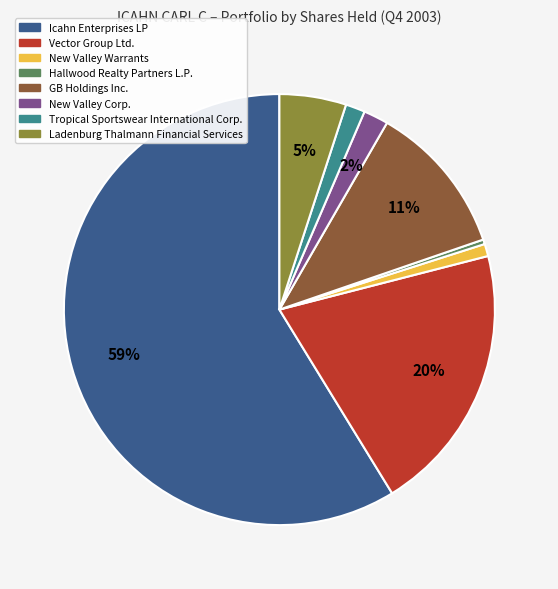

To the nearest percent, what is the difference between the New Valley Warrants and Vector Group Ltd. slice percentages?

19%